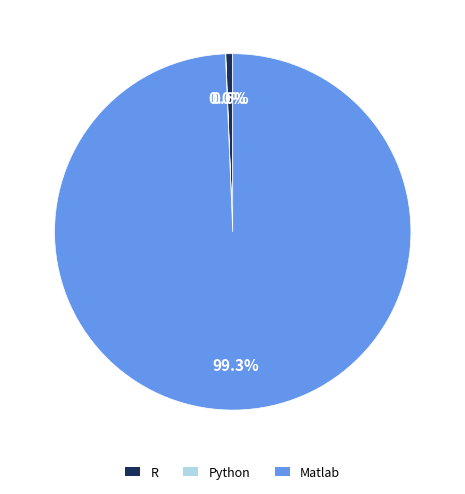

How much of the chart is everything except R?

99.4%